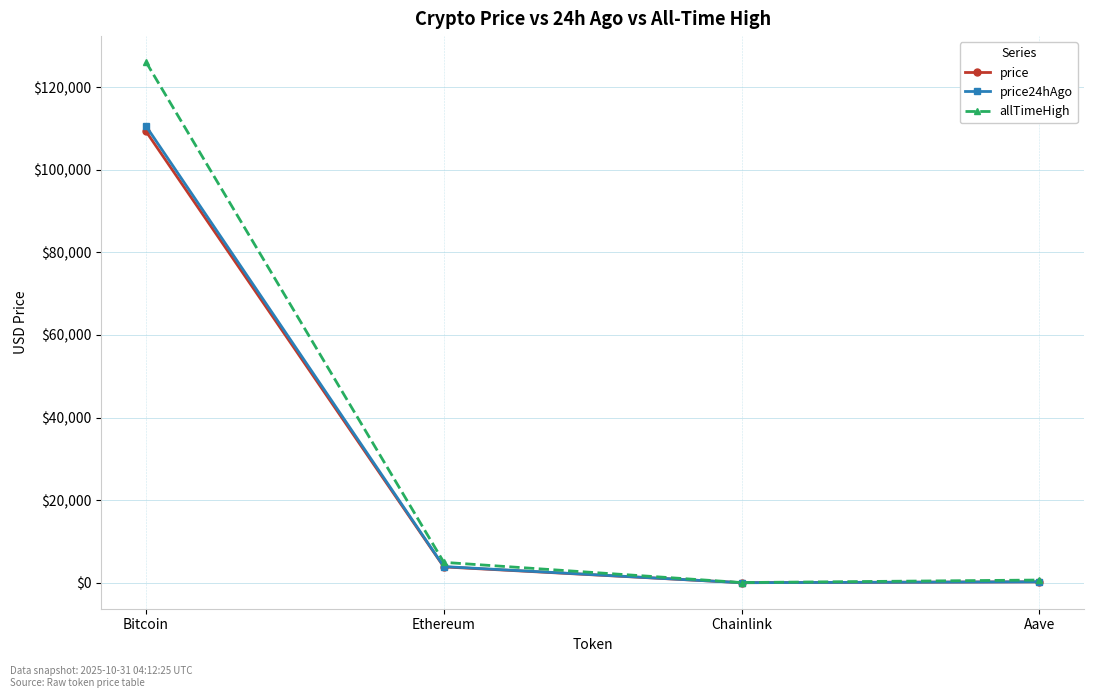

Which label corresponds to the largest value in the chart?

Bitcoin